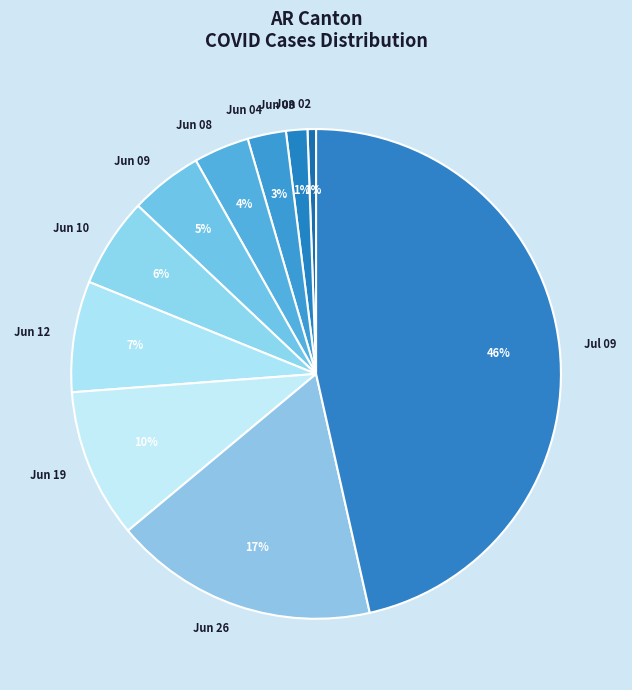

Which has a higher value, Jun 03 or Jun 10?

Jun 10